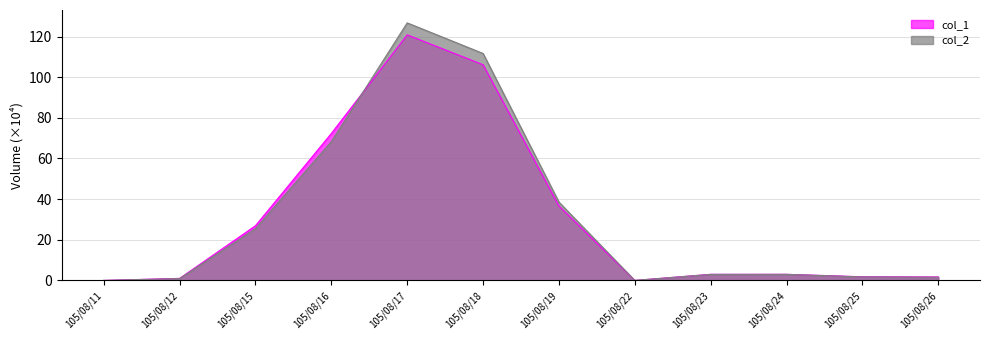

At how many categories does at least one series exceed 92?

2